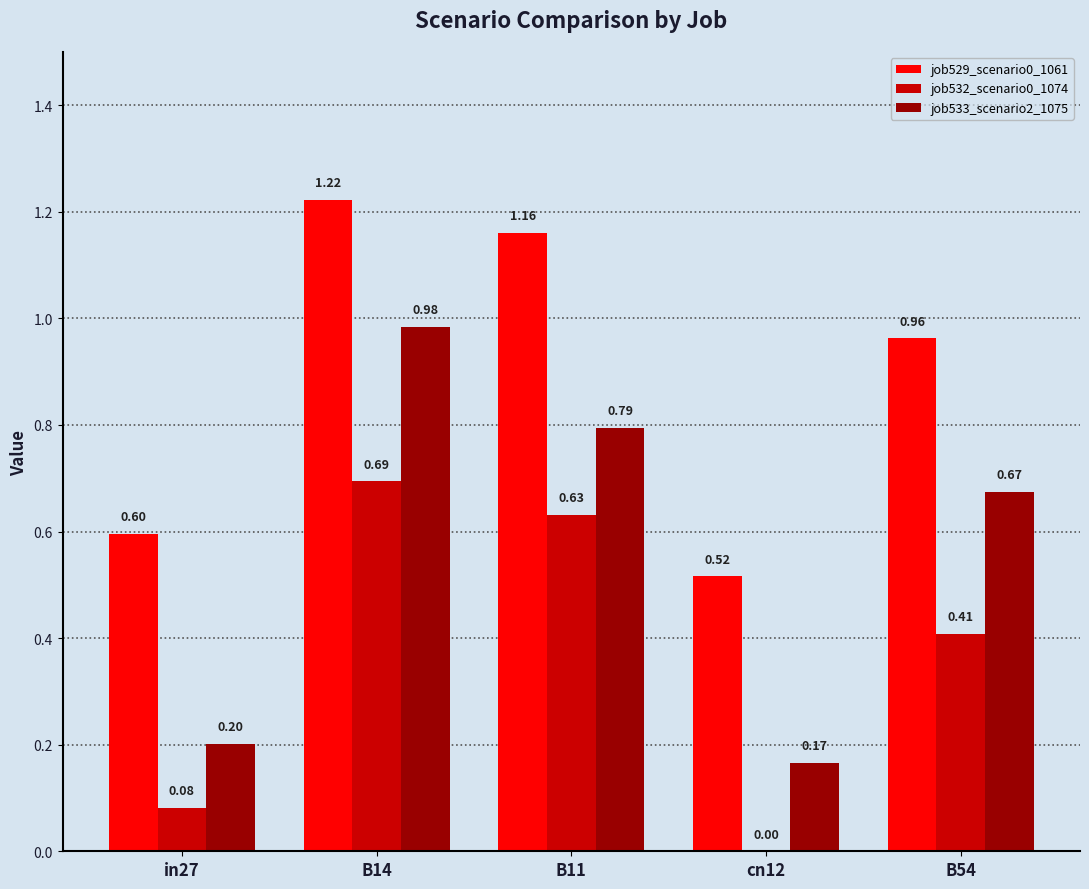

At which category is the sum across all series the highest?

B14